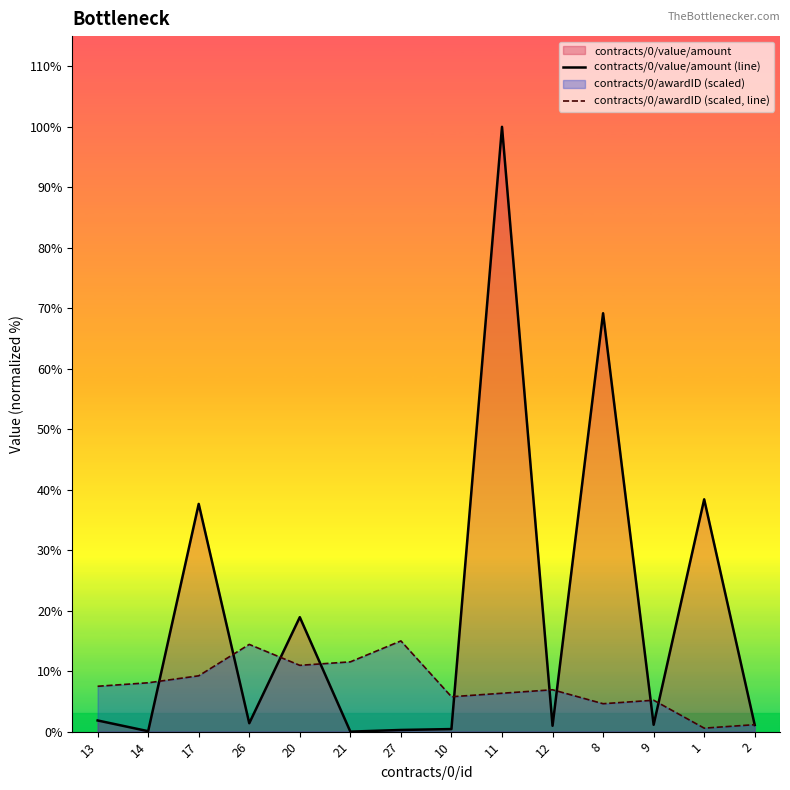

In contracts/0/awardID (scaled, line), how many points are higher than both neighbors (excluding endpoints)?

4